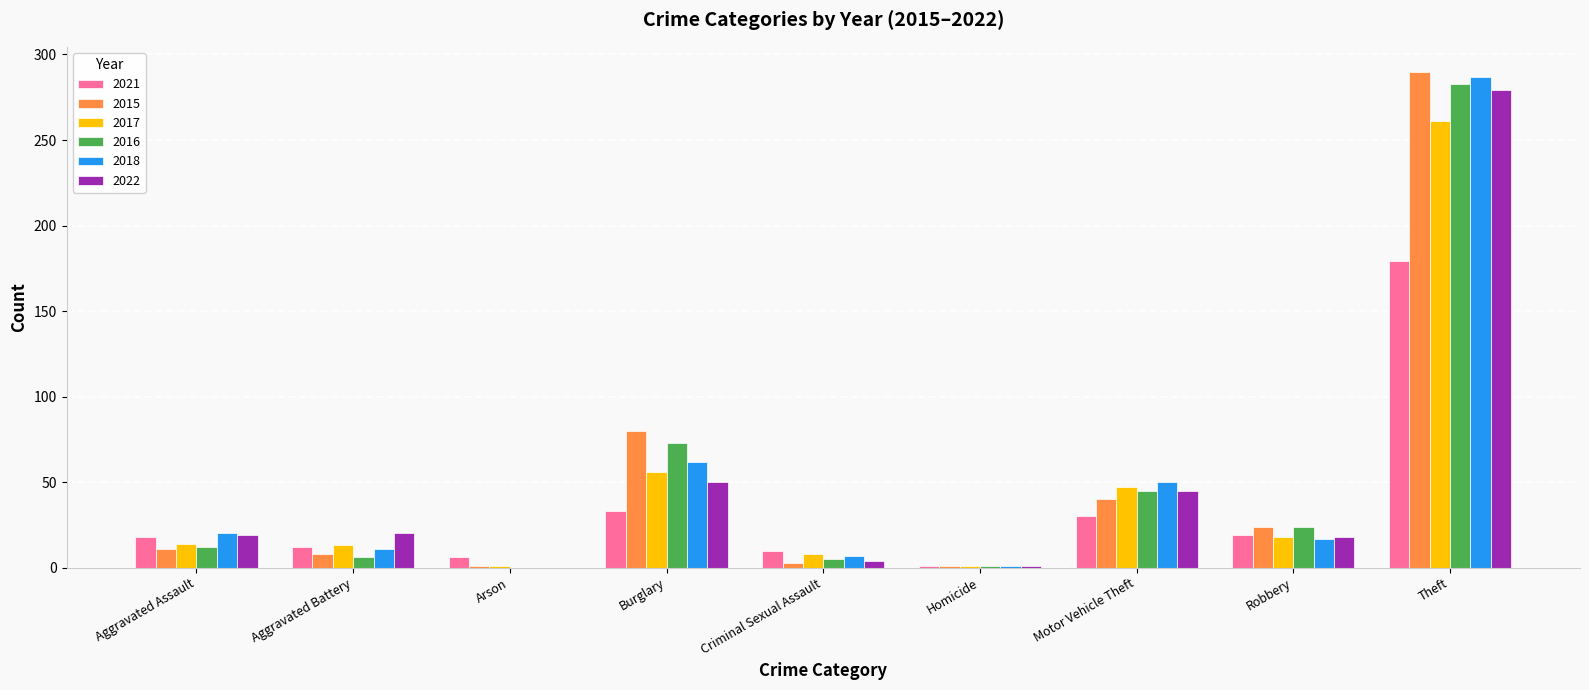

The value of 2016 at Robbery is 24. True or false?

True